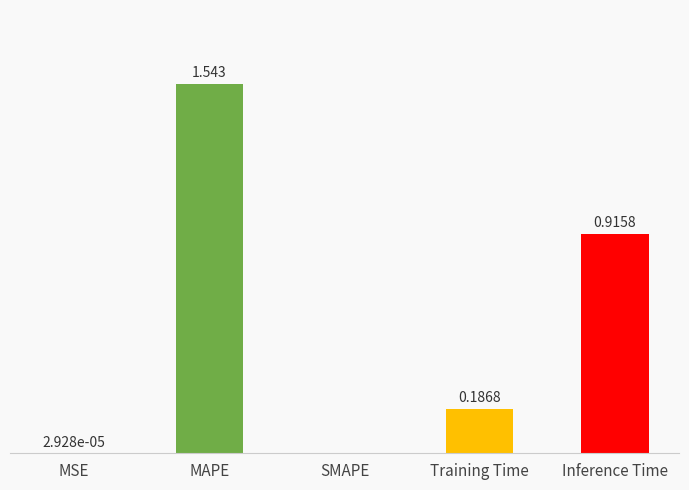

Between MSE and Training Time, which is larger?

Training Time